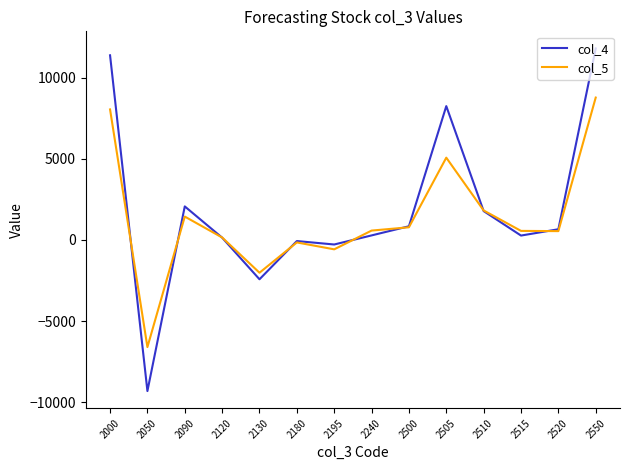

At which label does col_5 first exceed 578?

2000